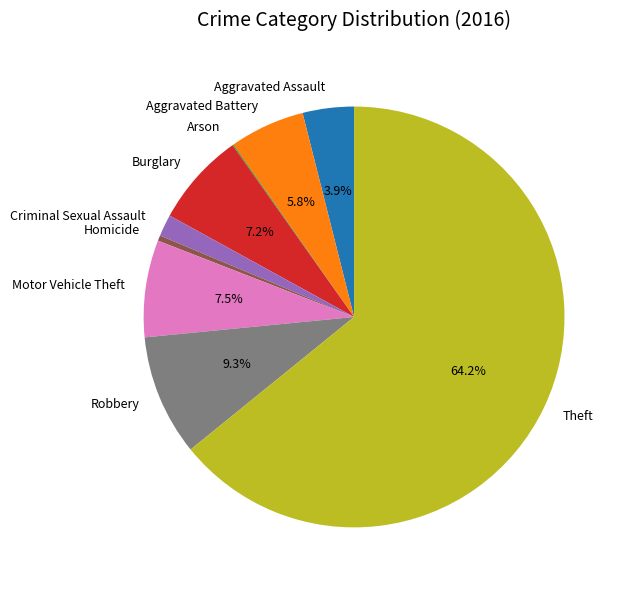

Which category has the biggest portion of the pie?

Theft